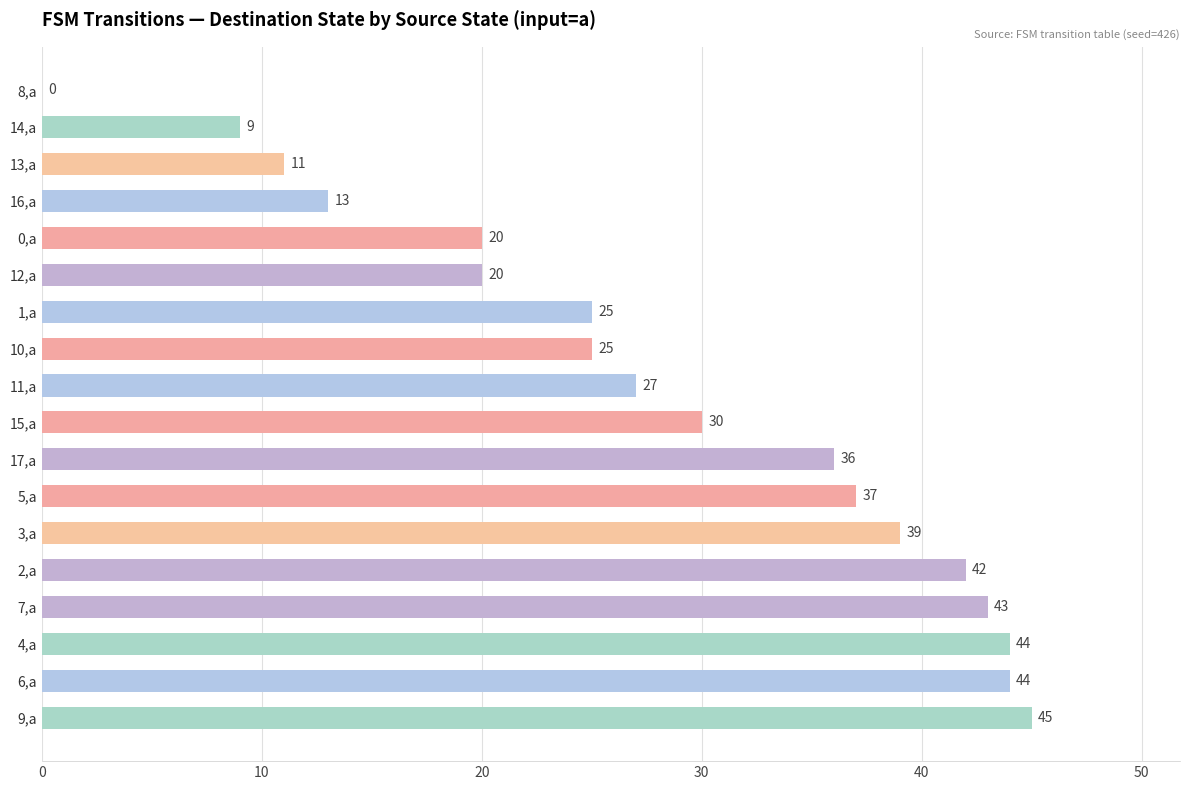

Is it true that the value at 17,a is 36?

True